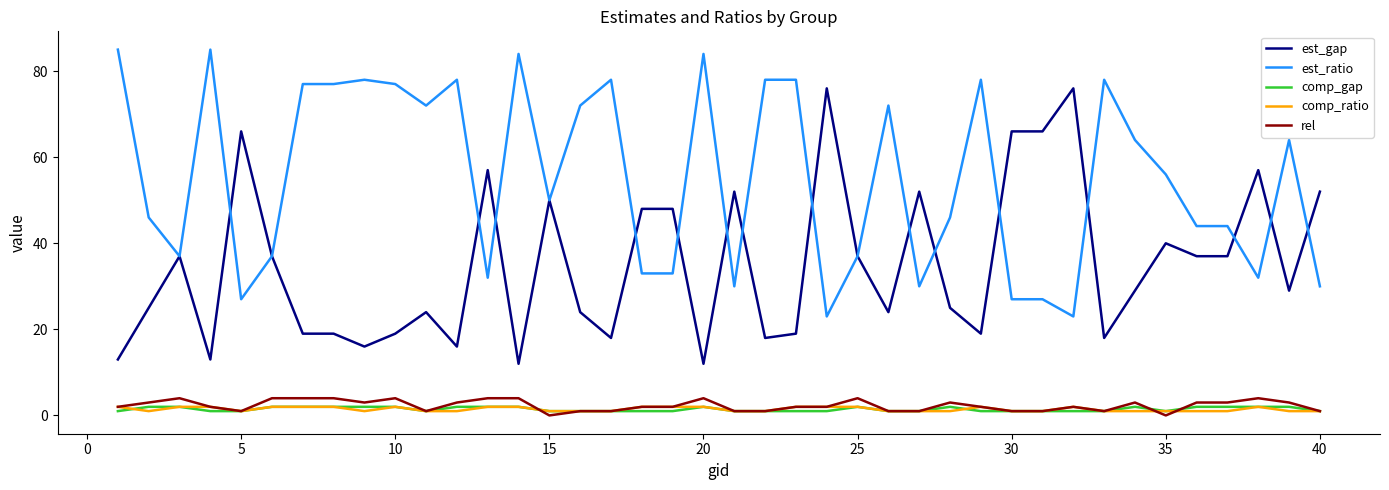

What is the difference between the maximum and minimum values in the est_ratio series?

62